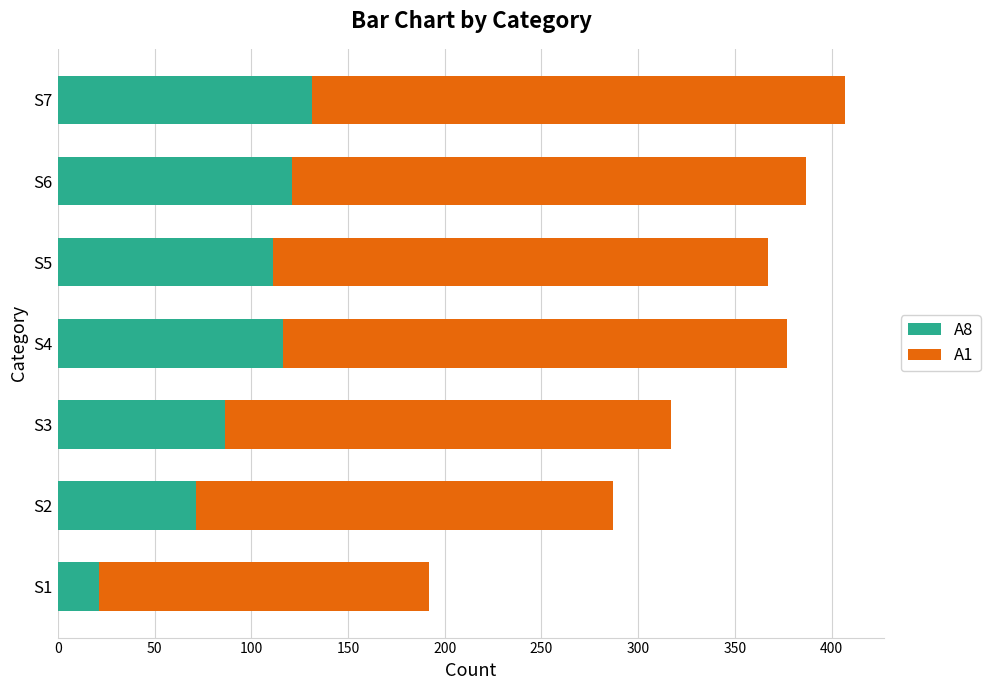

At which label does A8 reach its minimum?

S1